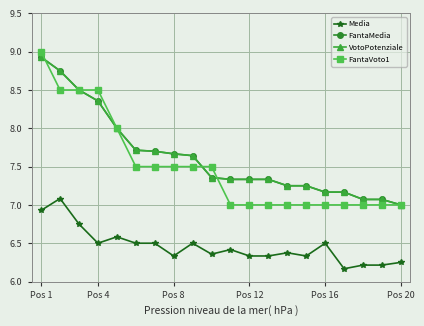

Which series has the largest total across all categories?

FantaMedia